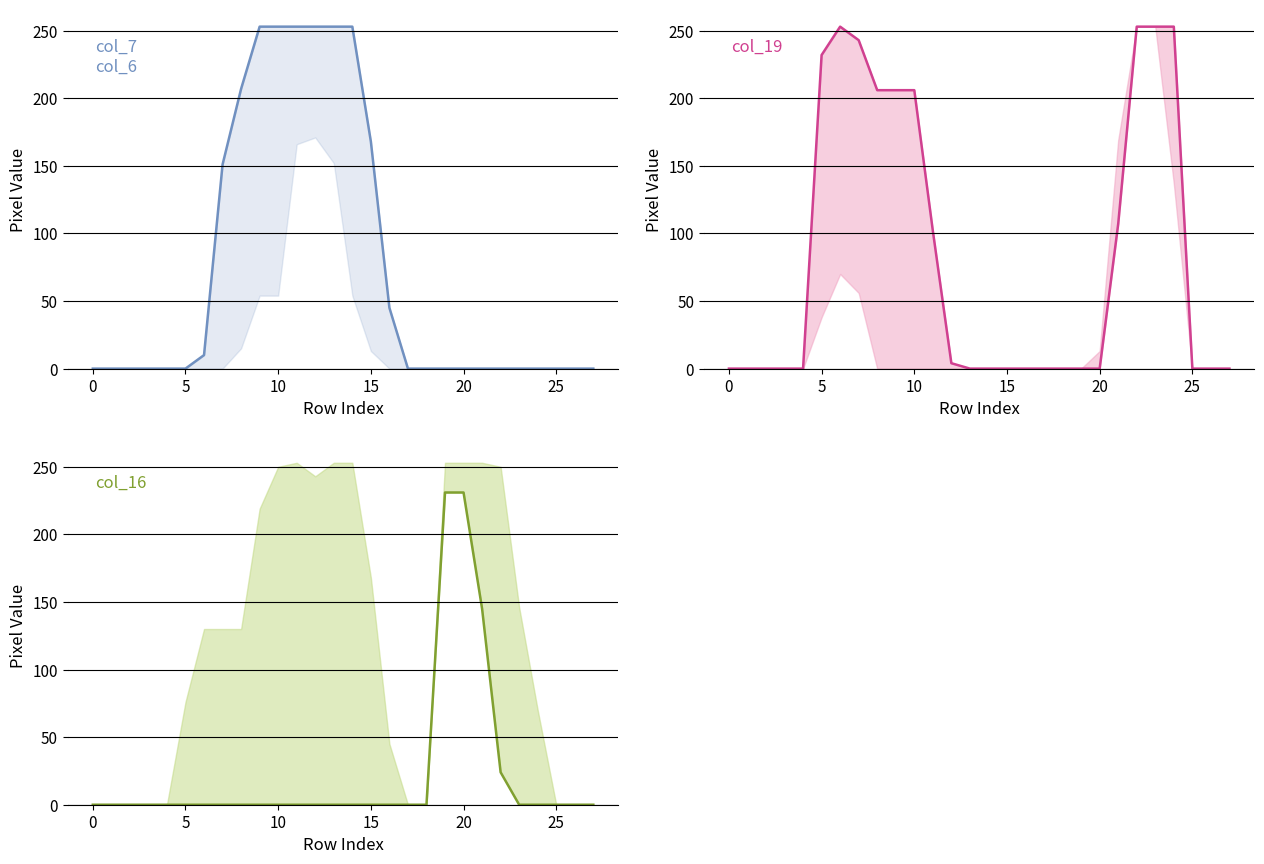

Rank the series at 16 from lowest to highest value.

col_19, col_16, col_7